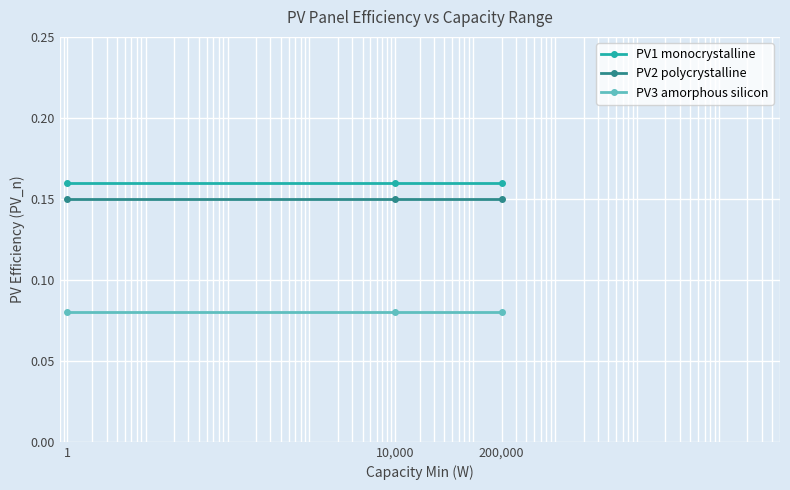

Which series has the largest total across all categories?

PV1 monocrystalline